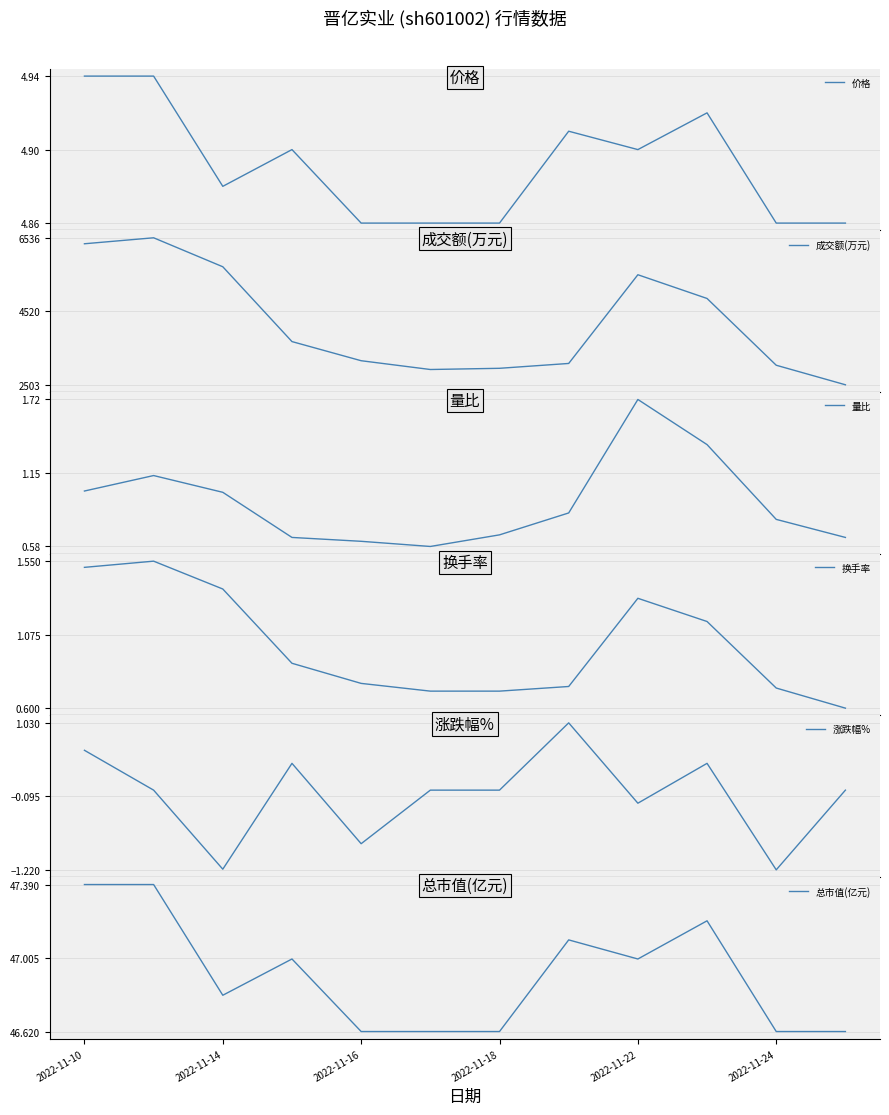

What is the minimum value for 涨跌幅%?

-1.2